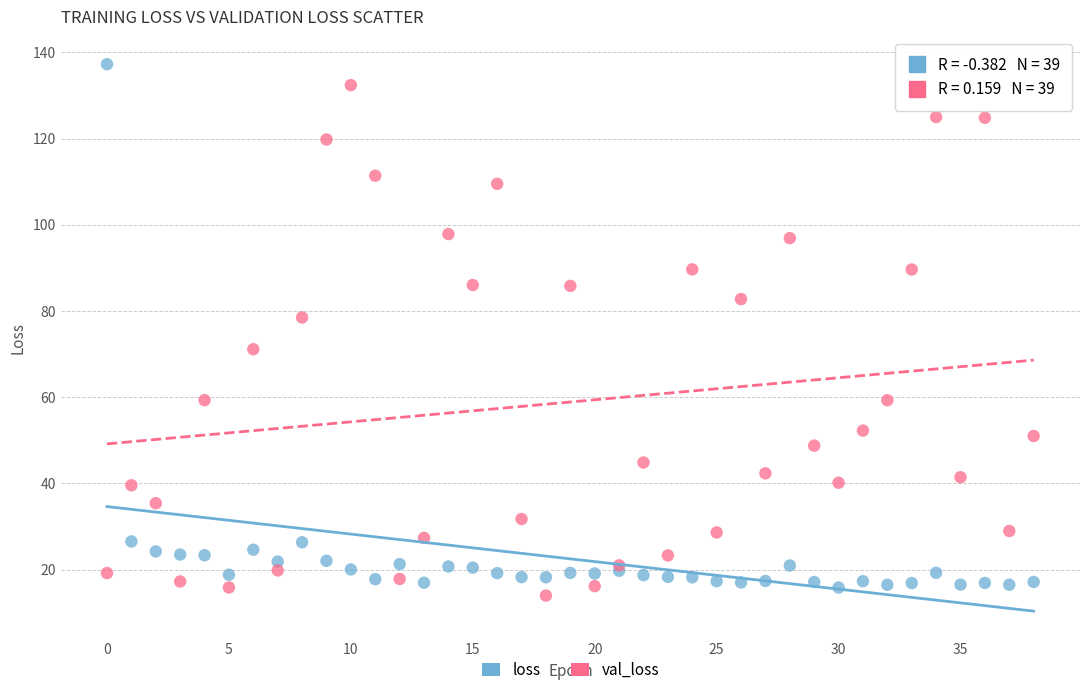

In the loss series, what Y value is closest to 76?

26.6